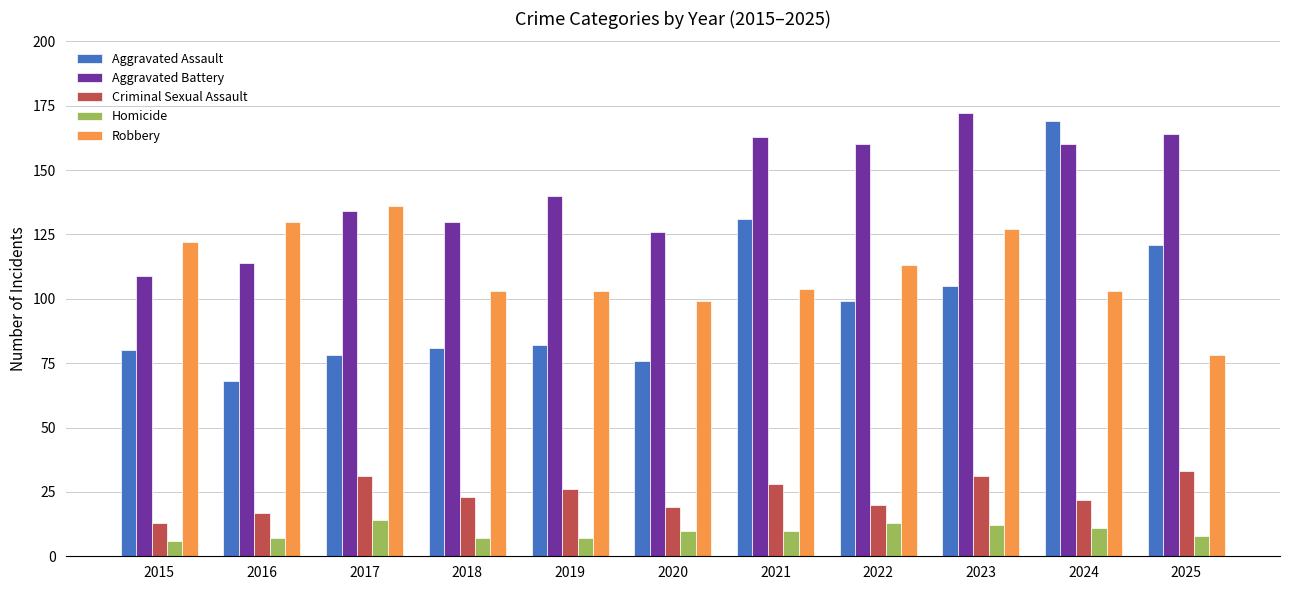

How many data points does each series have?

11